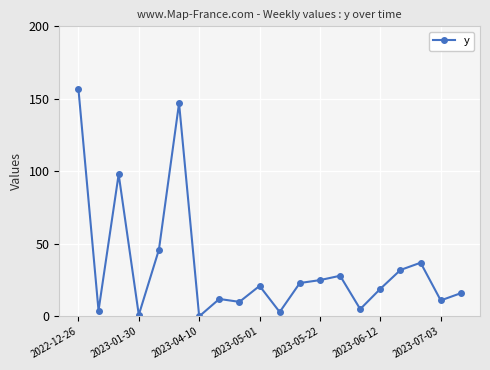

What is the difference between the maximum and minimum values?

157